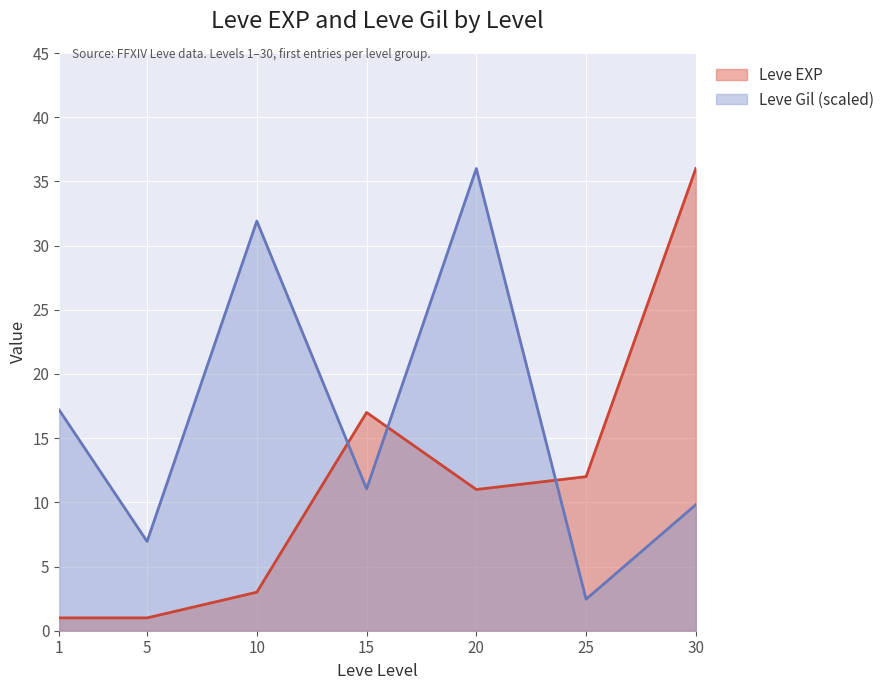

Reading left to right, transcribe all the data shown in this chart.

Leve EXP: 1=1.0	5=1.0	10=3.0	15=17.0	20=11.0	25=12.0	30=36.0
Leve Gil: 1=17.2	5=7.0	10=31.9	15=11.0	20=36.0	25=2.5	30=9.8